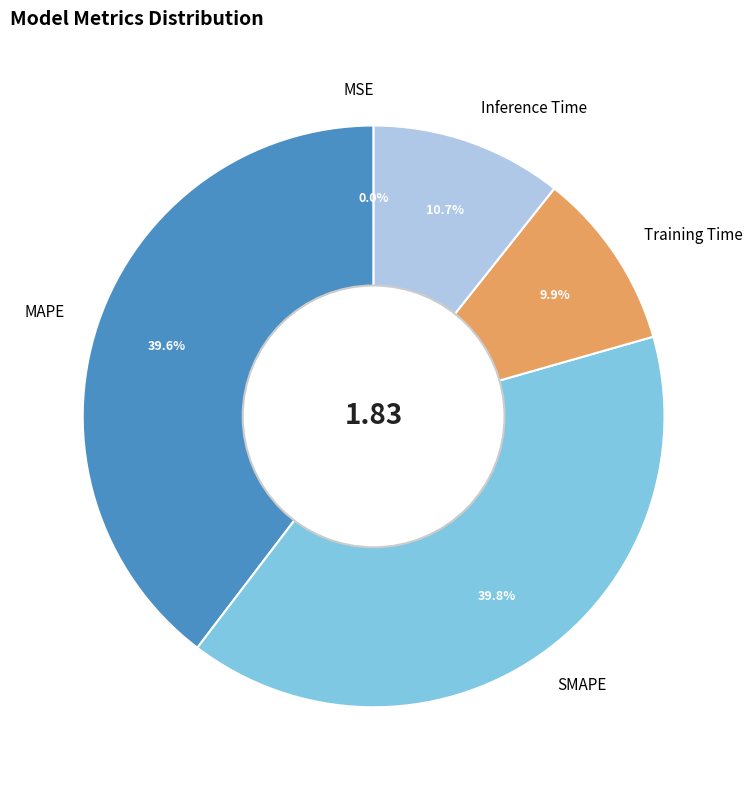

Is Inference Time the majority of the pie?

No